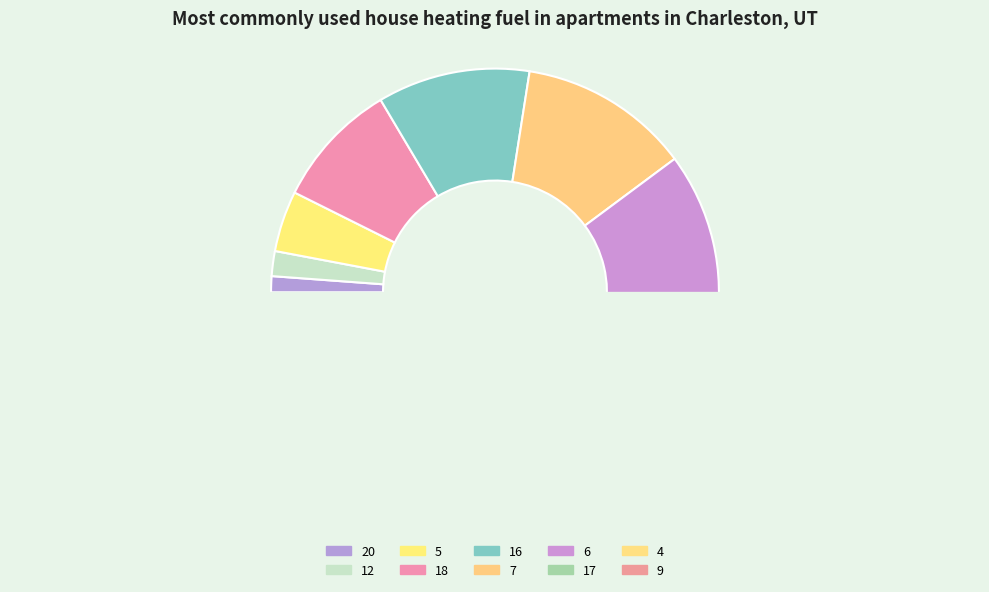

To the nearest percent, what is the difference between the 5 and 4 slice percentages?

10%